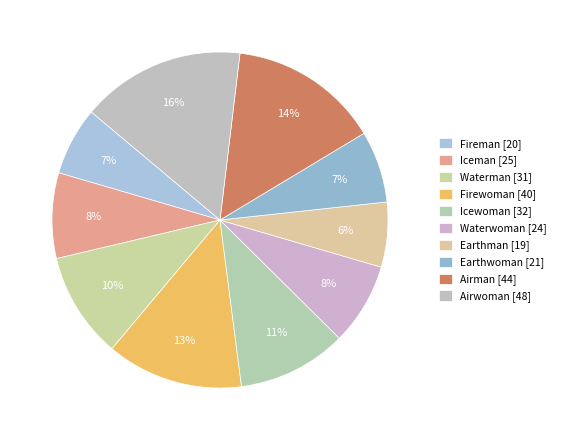

What percentage is the Airwoman slice, to the nearest percent?

16%